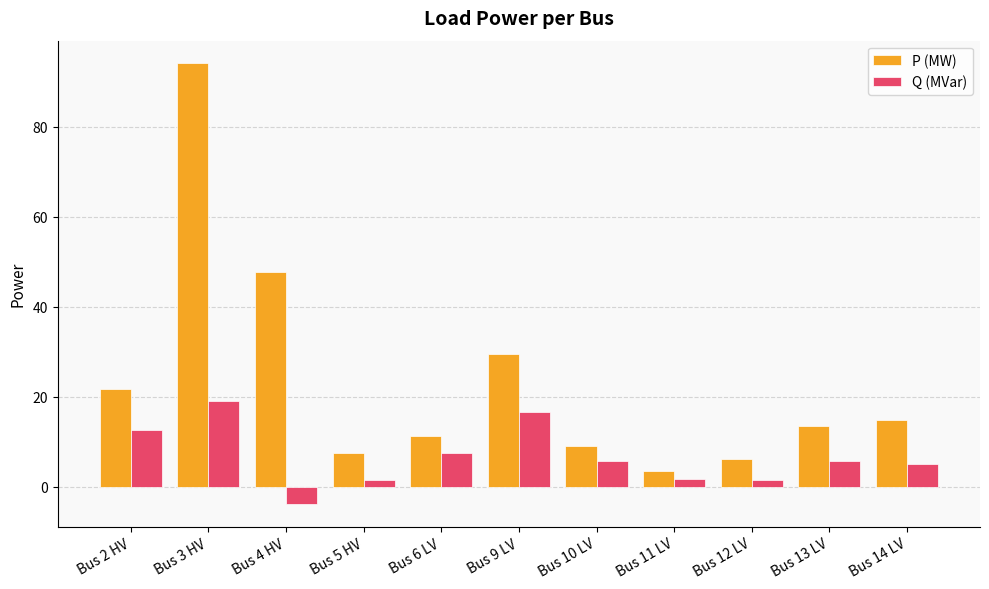

Between Bus 9 LV and Bus 14 LV, which series saw the biggest shift?

P (MW)